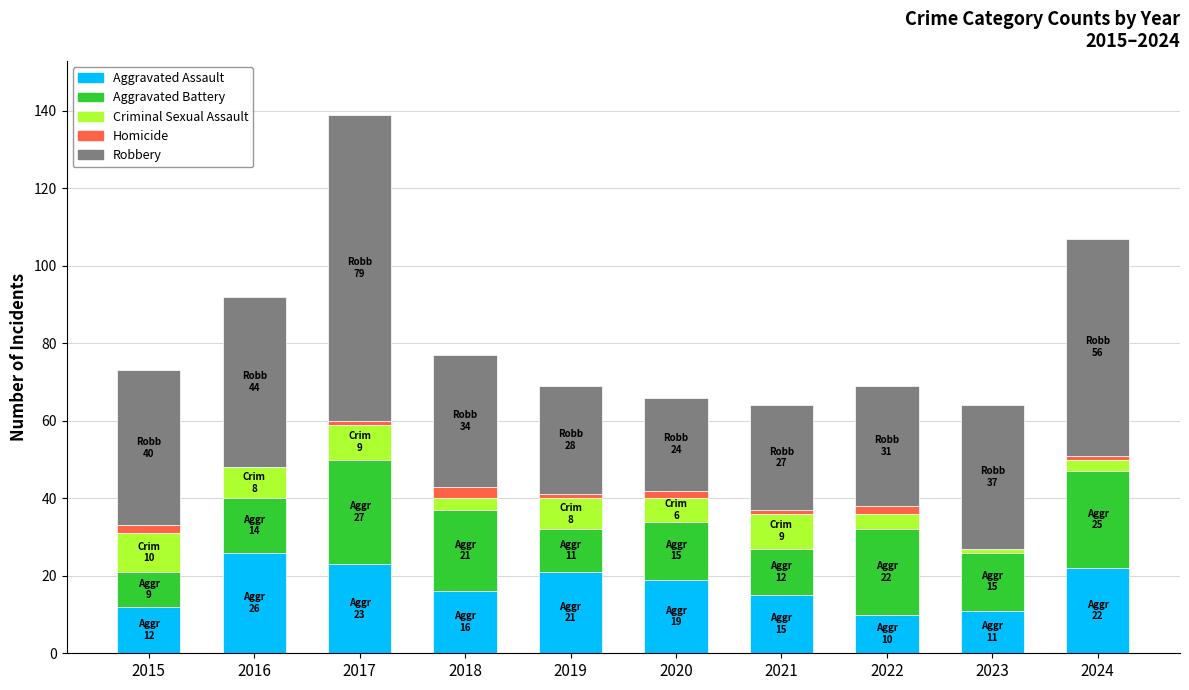

What is the sum of all Aggravated Assault values?

175